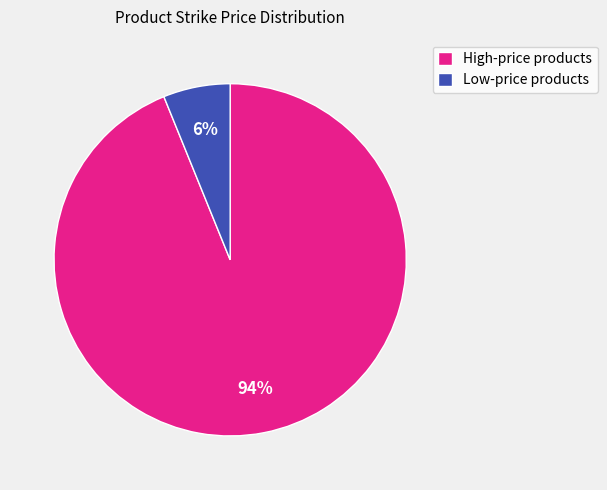

To the nearest percent, what portion does Low-price products represent?

6%